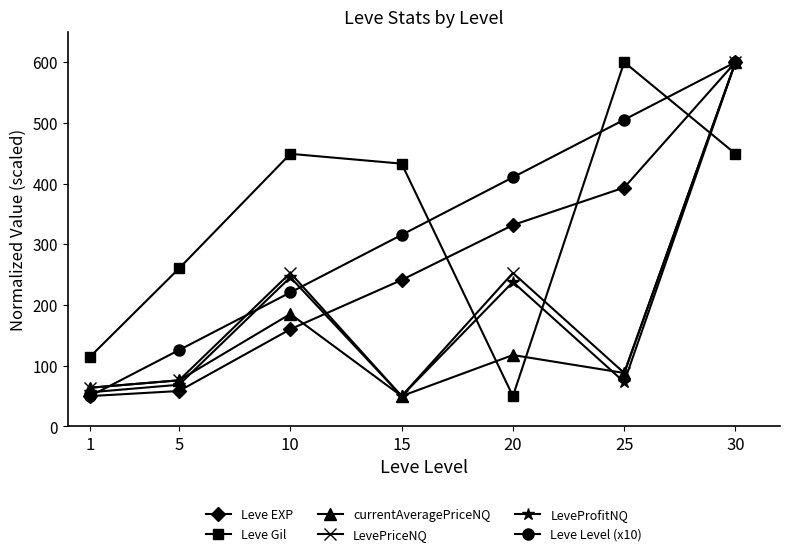

Between 5 and 20, which series saw the biggest shift?

Leve Level (x10)